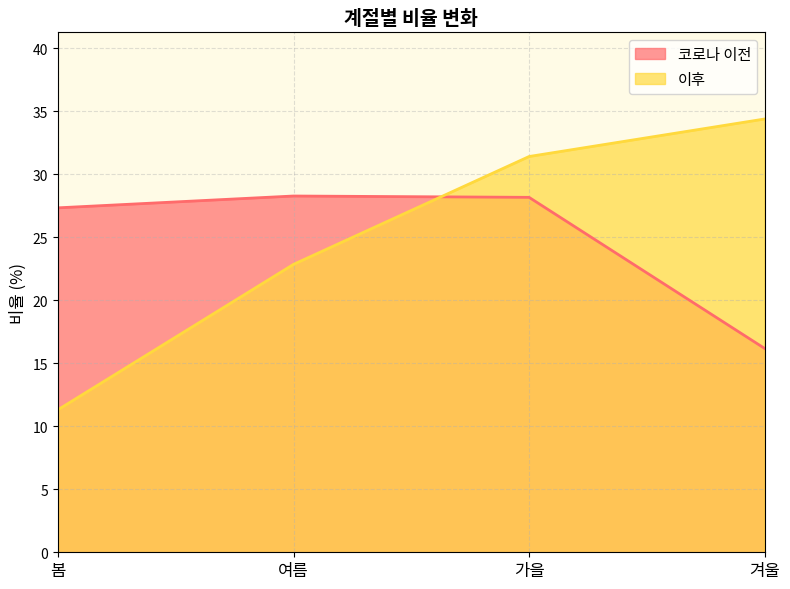

Count the number of data series in this chart.

2